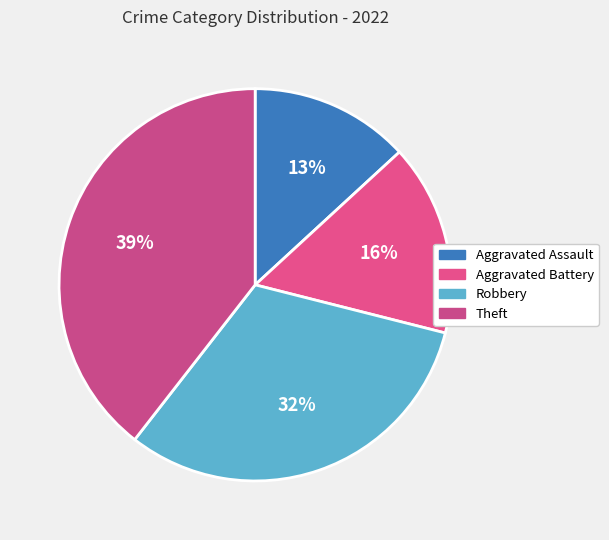

Rank the categories by value from lowest to highest.

Aggravated Assault, Aggravated Battery, Robbery, Theft